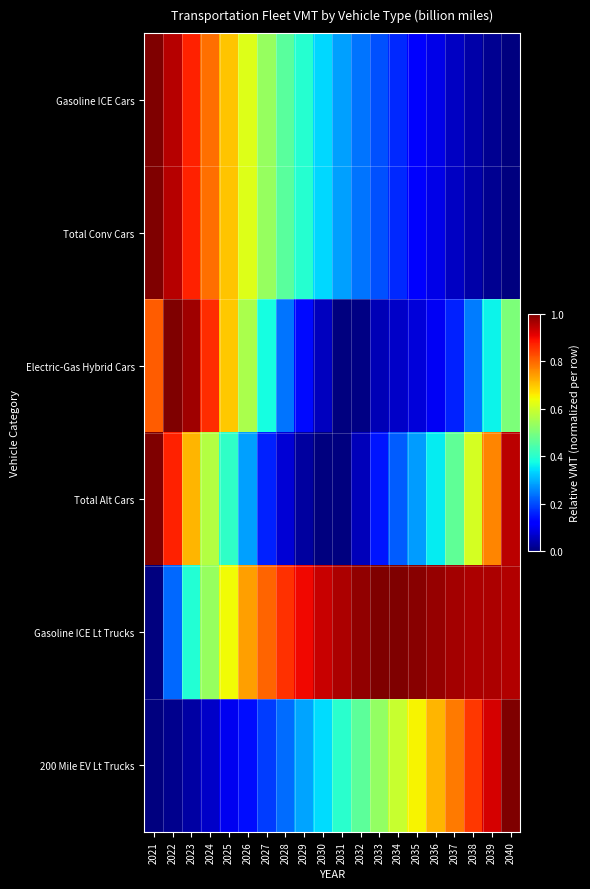

List the series in order of their peak value, highest first.

Gasoline ICE Cars, Total Conv Cars, Electric-Gas Hybrid Cars, Total Alt Cars, Gasoline ICE Lt Trucks, 200 Mile EV Lt Trucks